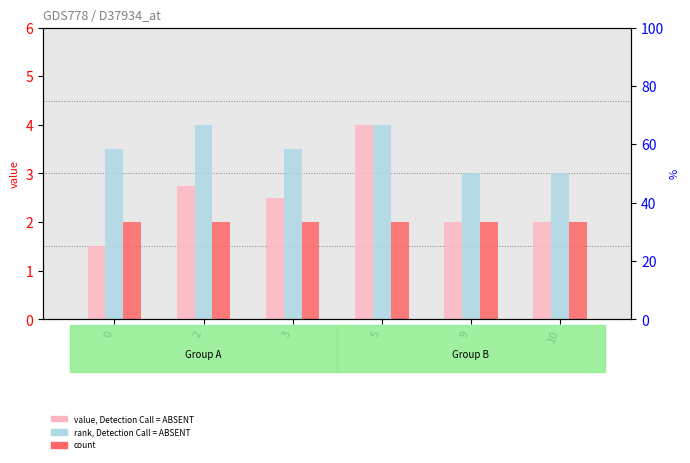

Rank the categories by col_3 value from highest to lowest.

5, 2, 3, 9, 10, 0